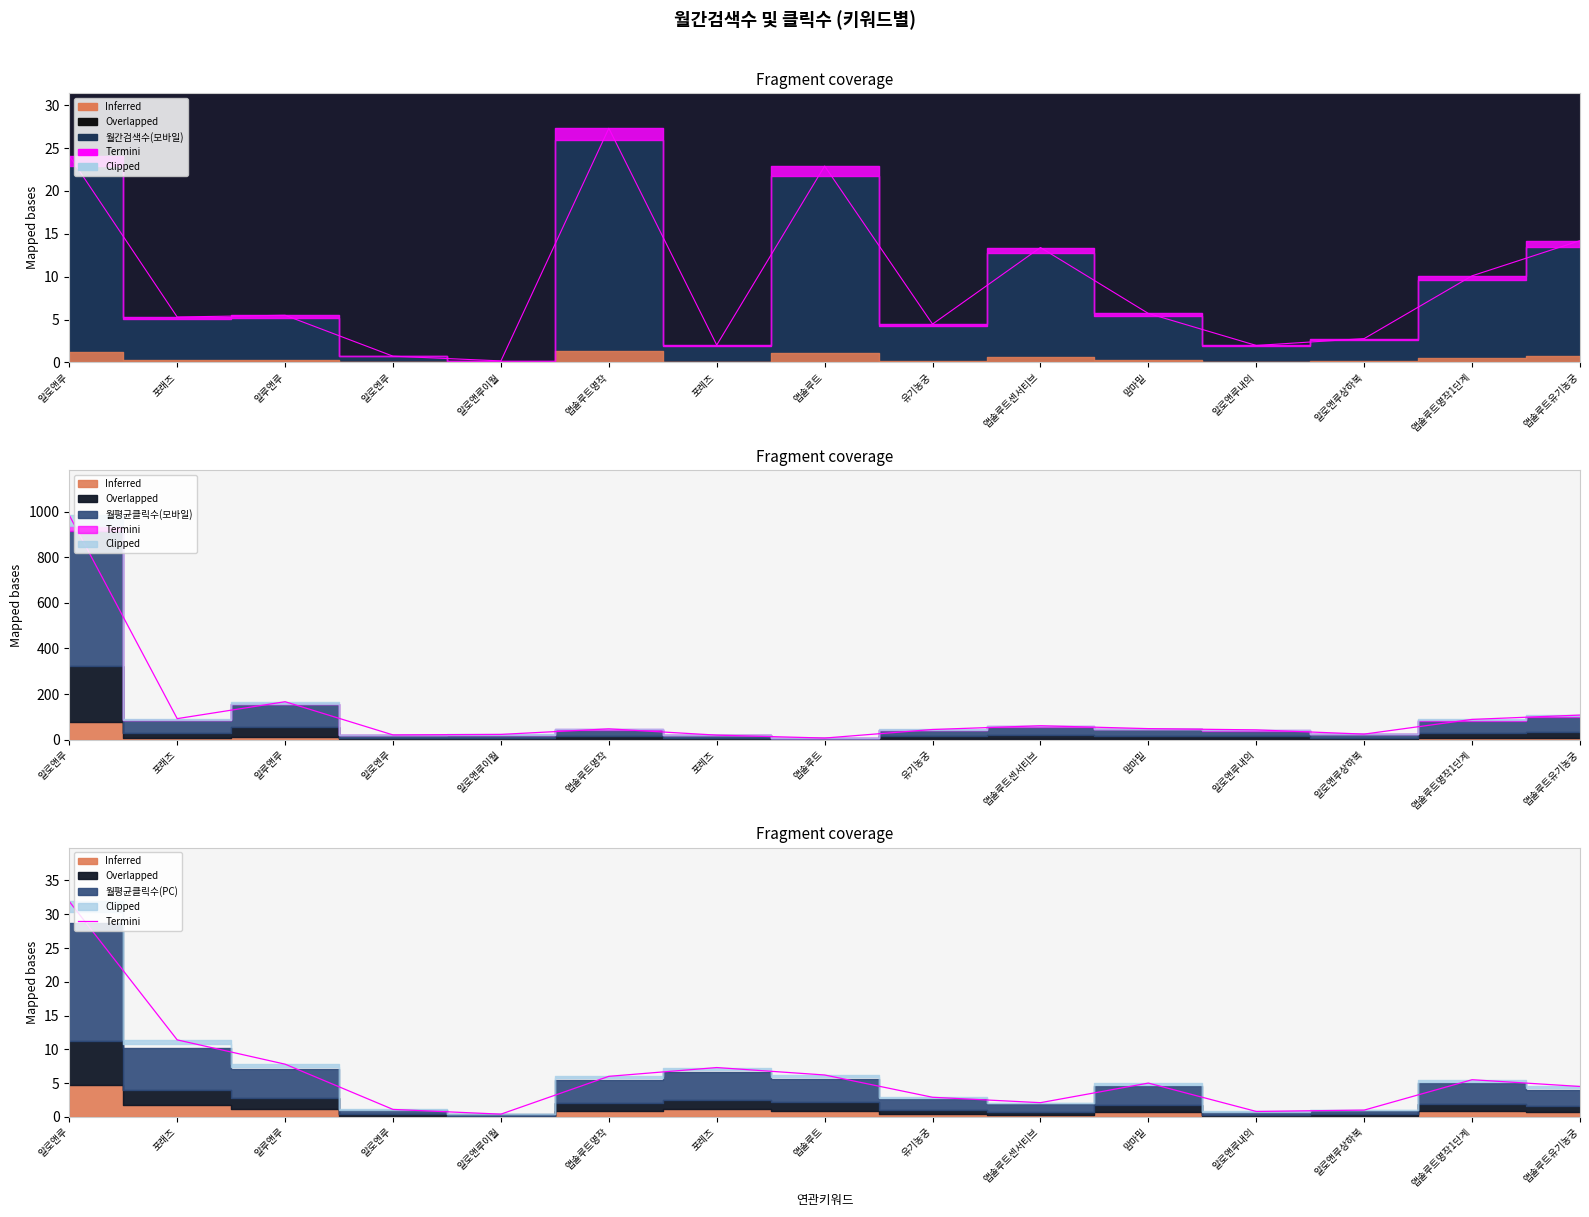

True or false: the data has more than 0 interior local peaks.

True